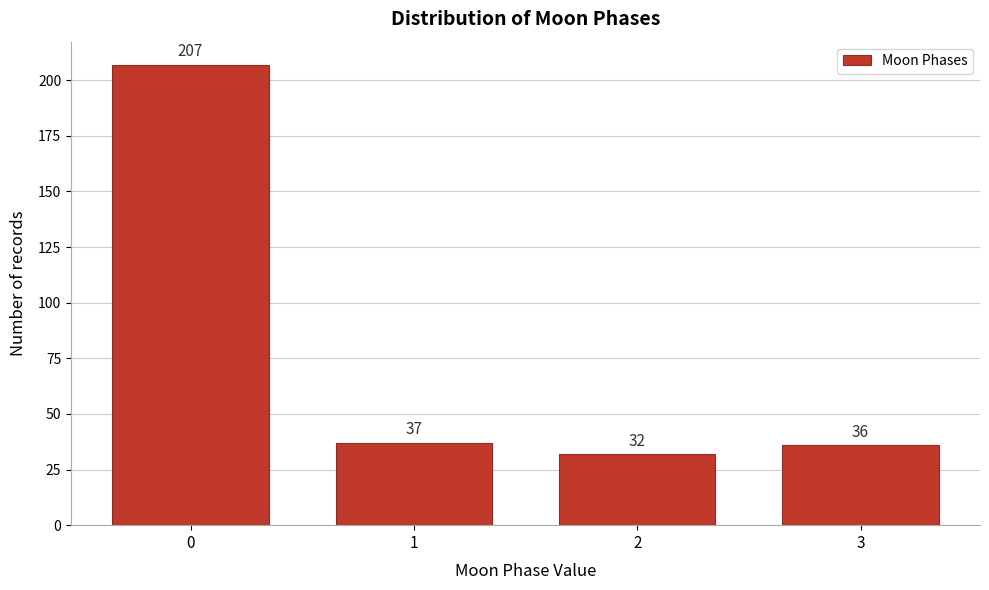

Reading left to right, what are all the values shown in this chart?

0=207	1=37	2=32	3=36